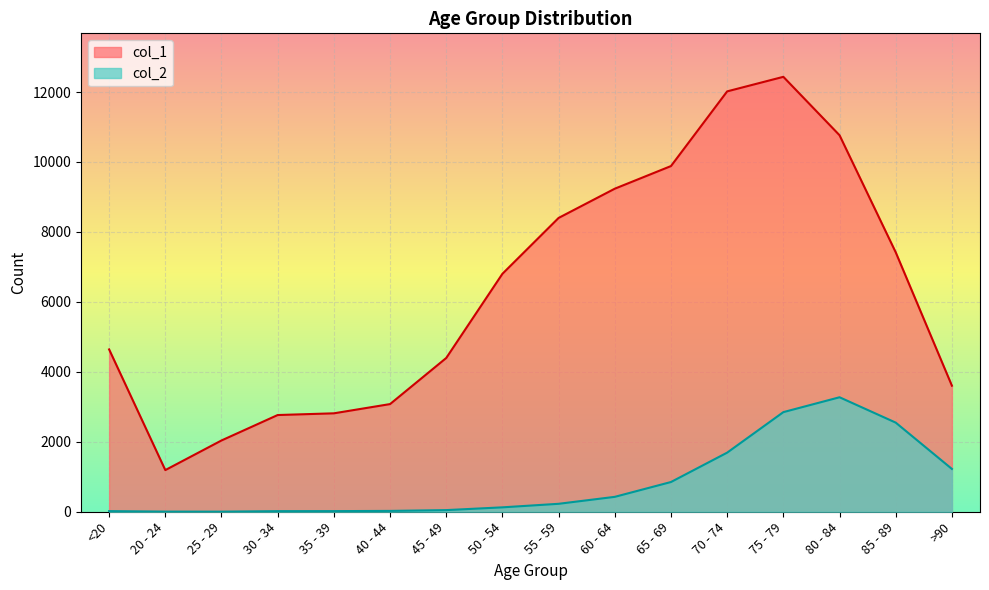

True or false: col_2 and col_1 intersect in this chart.

False